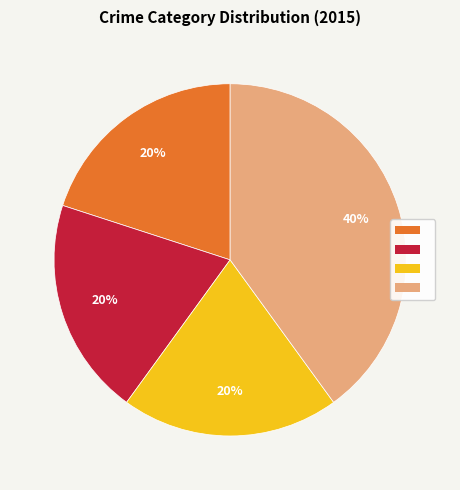

How many slices are in this pie chart?

4